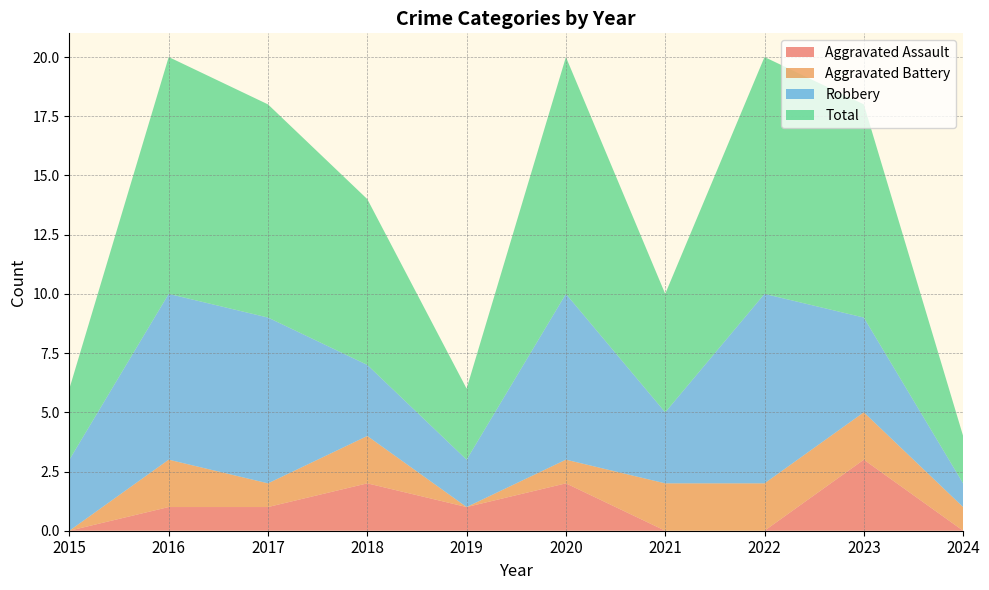

Reading left to right, transcribe all the data shown in this chart.

Aggravated Assault: 2015=0	2016=1	2017=1	2018=2	2019=1	2020=2	2021=0	2022=0	2023=3	2024=0
Aggravated Battery: 2015=0	2016=2	2017=1	2018=2	2019=0	2020=1	2021=2	2022=2	2023=2	2024=1
Robbery: 2015=3	2016=7	2017=7	2018=3	2019=2	2020=7	2021=3	2022=8	2023=4	2024=1
Total: 2015=3	2016=10	2017=9	2018=7	2019=3	2020=10	2021=5	2022=10	2023=9	2024=2